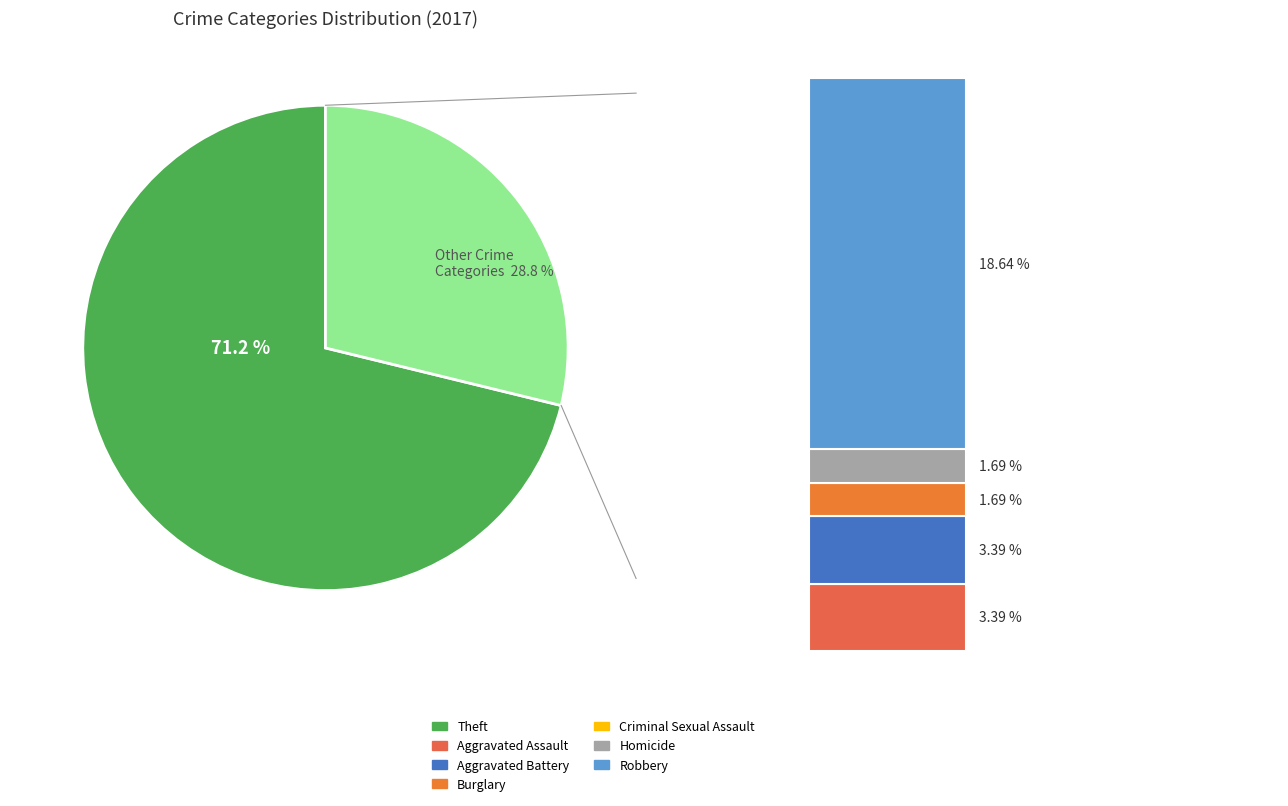

Between Burglary and Criminal Sexual Assault, which is larger?

Burglary